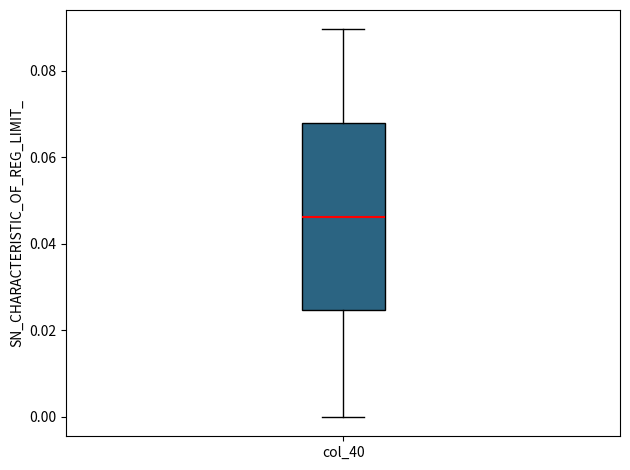

Transcribe this box plot: give where the median line is, the range the box spans, and where the two whiskers end, as read against the y-axis. The values are not printed on the chart, so give them approximately, as read against the axis.

median 0.046, box 0.024 to 0.068, whiskers 0.000 to 0.090